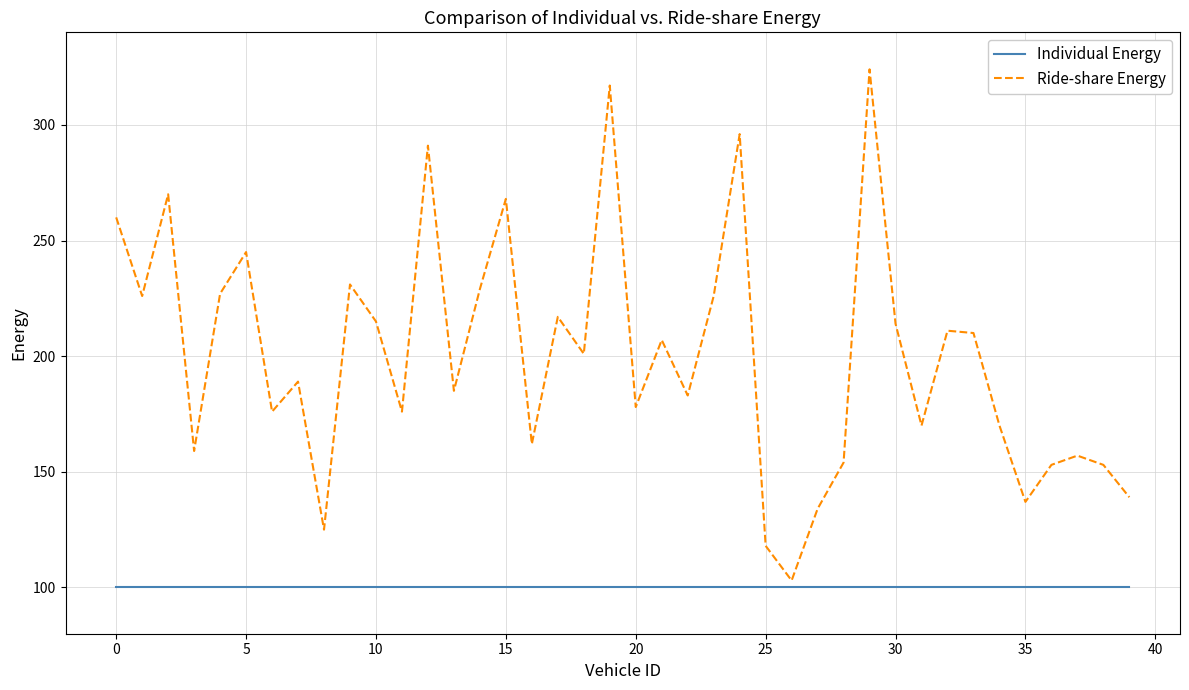

Rank the series by their maximum value, from highest to lowest.

Ride-share Energy, Individual Energy